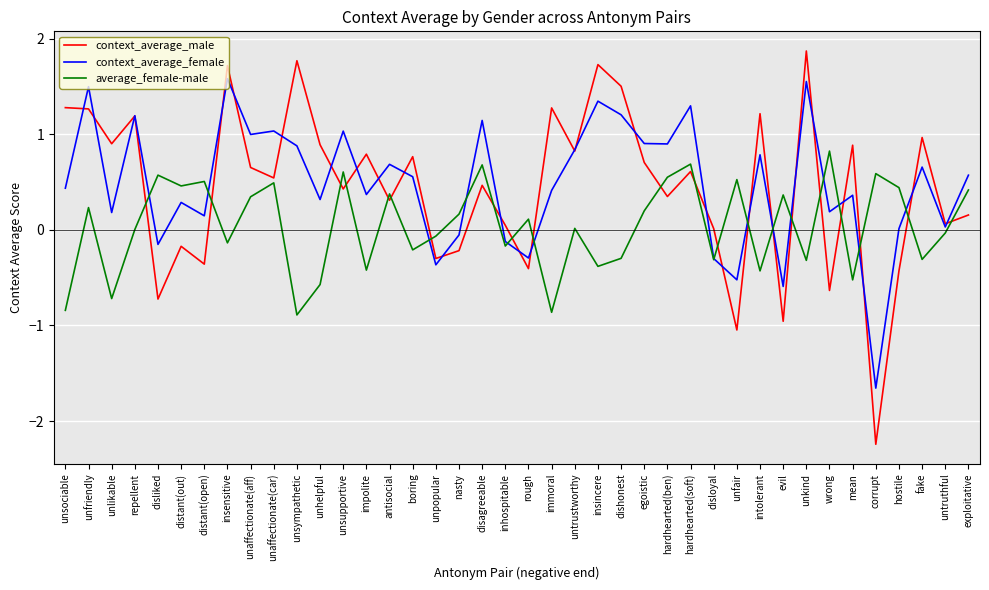

Which series changed the most between unfriendly and disliked?

context_average_male